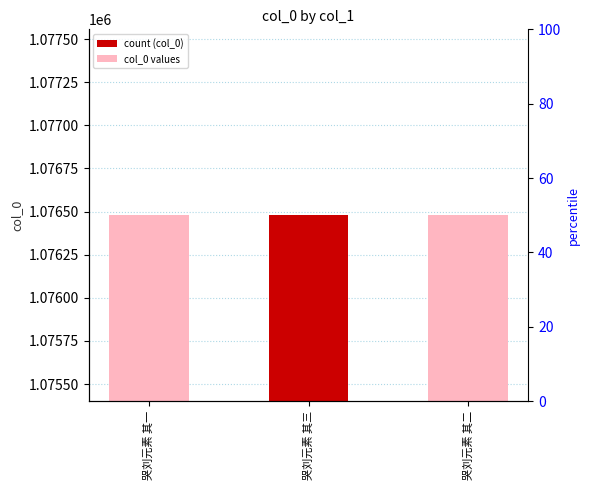

What is the value of the 3rd bar from the left?

1076479